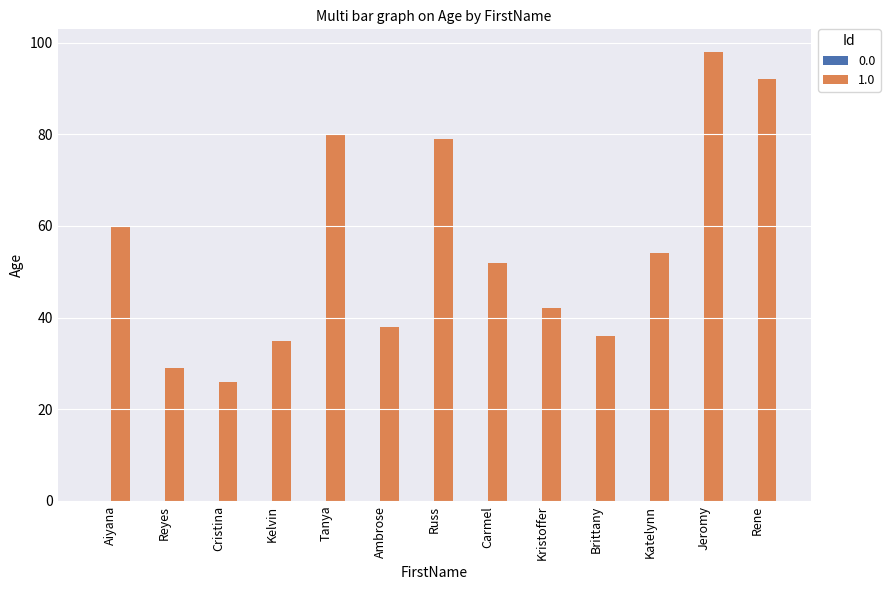

Is it true that the value at Rene is 92?

True